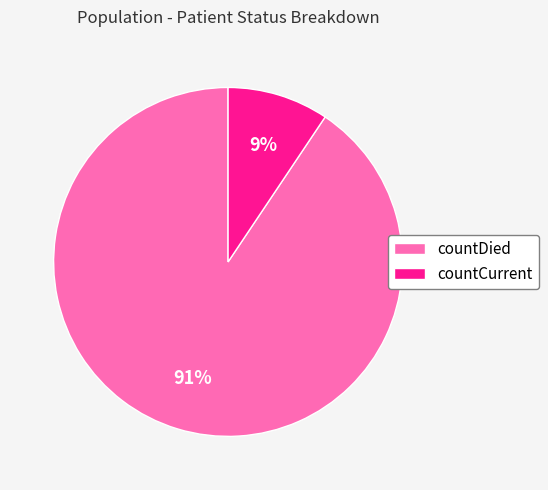

How many slices are in this pie chart?

2